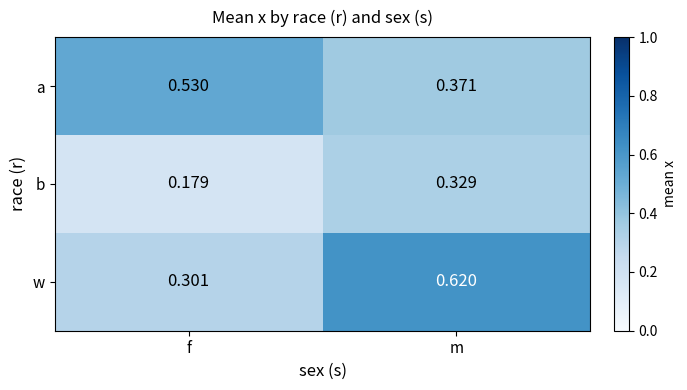

At which label does w reach its peak?

m